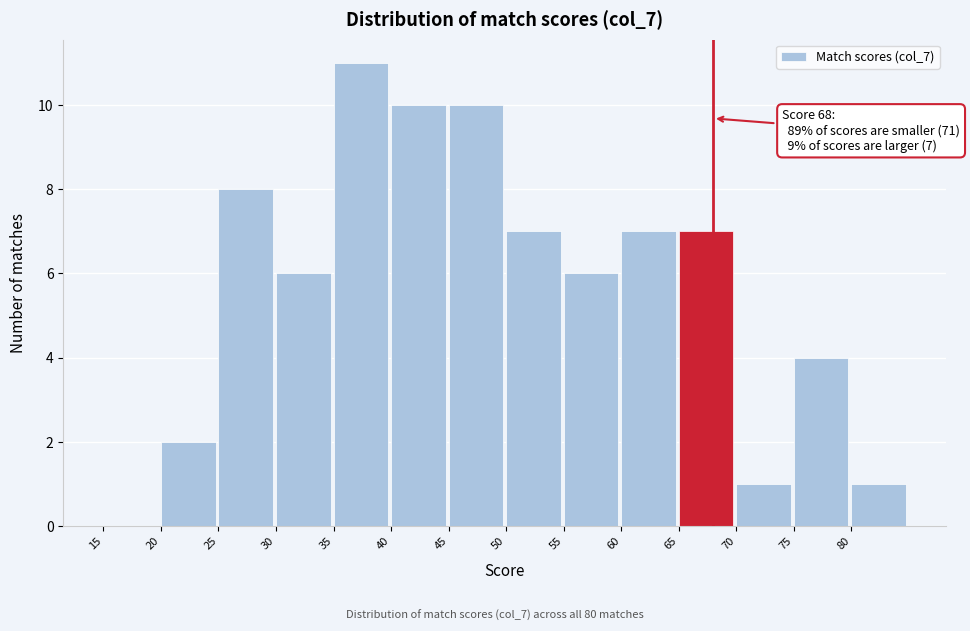

Over which range of the x-axis is the bar tallest?

35 to 40